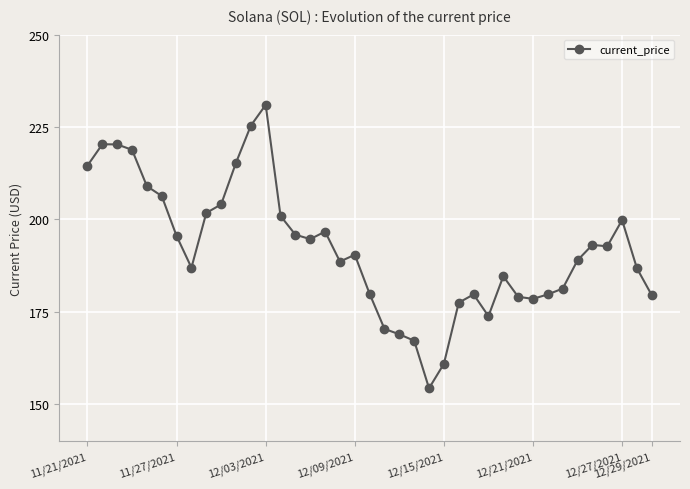

What is the difference between the maximum and minimum values?

76.7